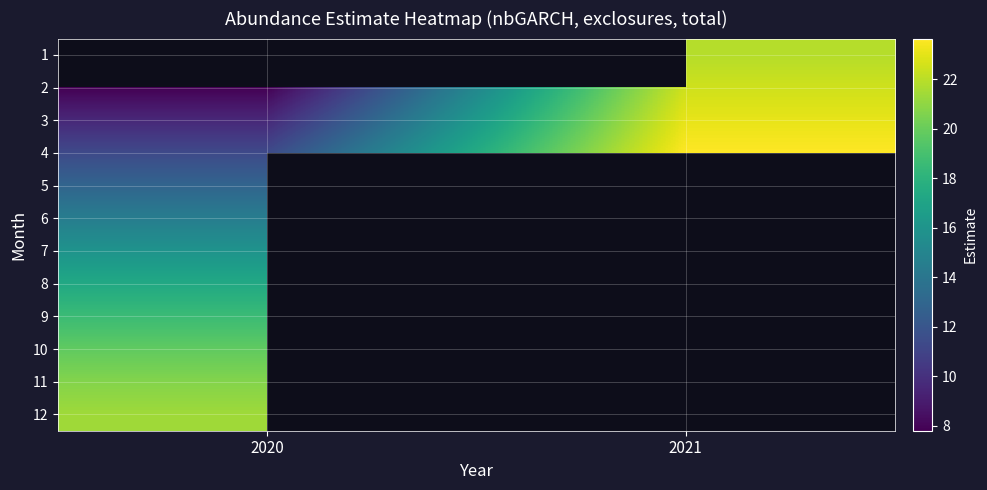

The 3 series shows 37.6 at 2021. True or false?

False